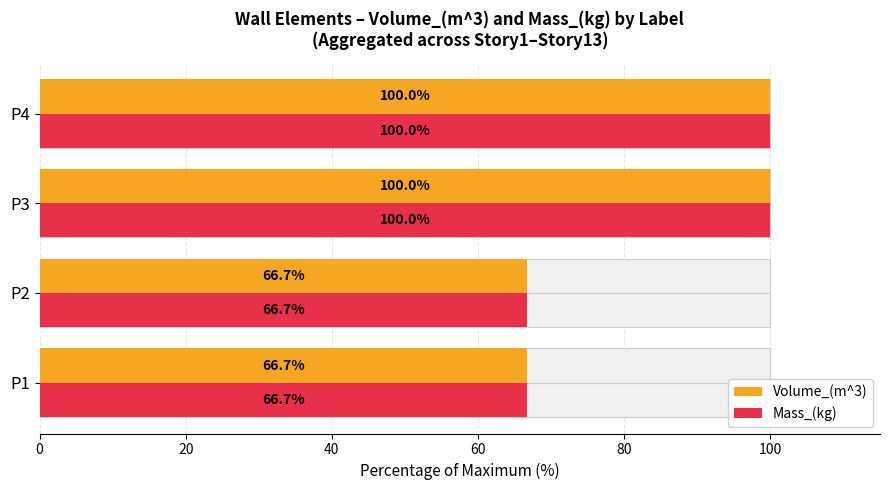

At 20, list the series in order from smallest to largest.

Volume_(m^3), Mass_(kg)